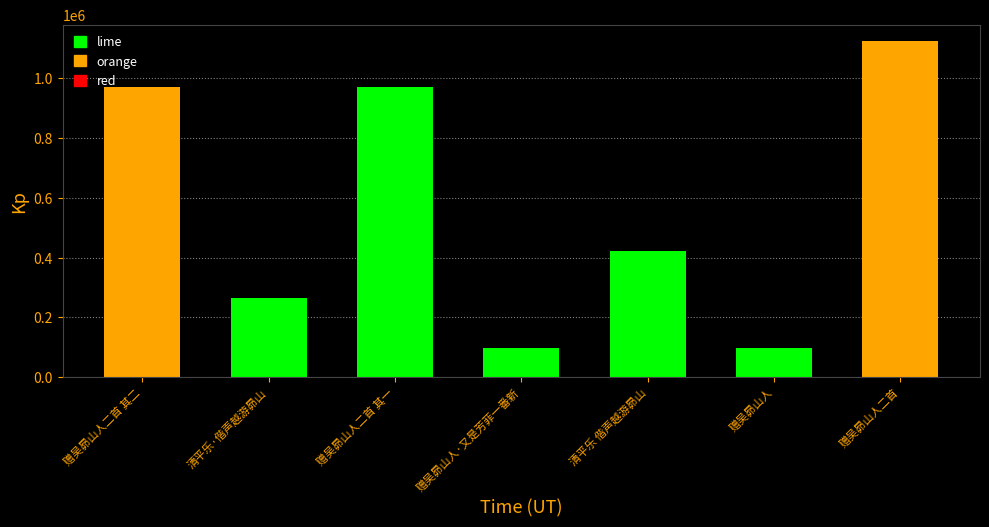

What is the difference between the second highest and second lowest values?

876047